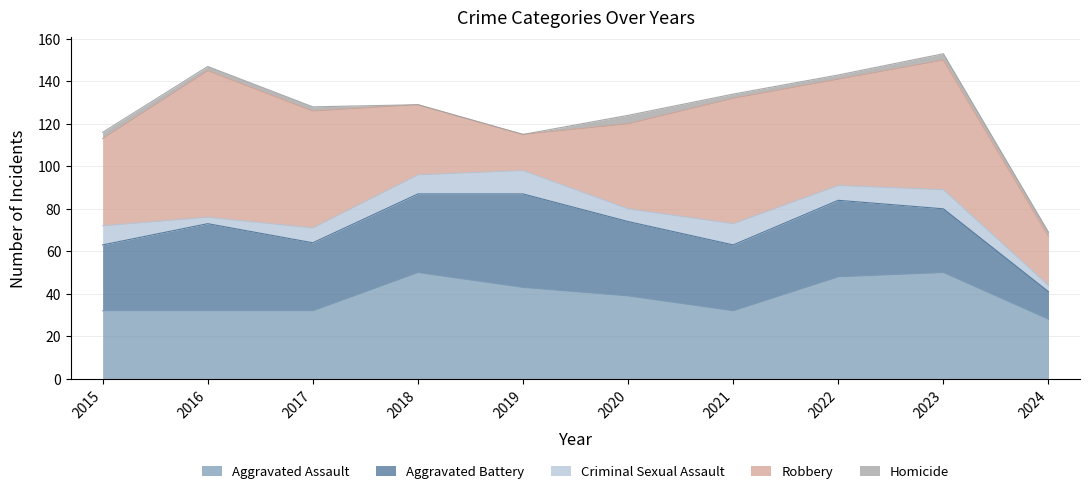

True or false: Aggravated Battery and Aggravated Assault intersect in this chart.

True